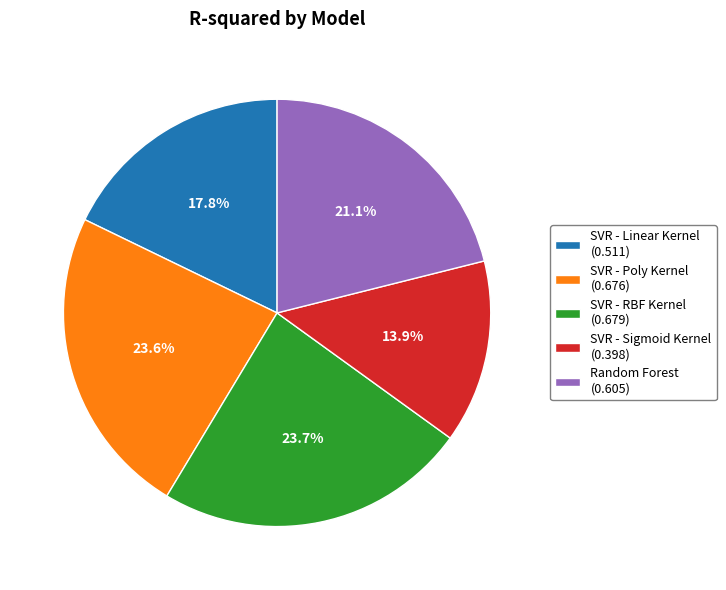

Do SVR - RBF Kernel (0.679) and SVR - Poly Kernel (0.676) together represent more than half of the pie?

No